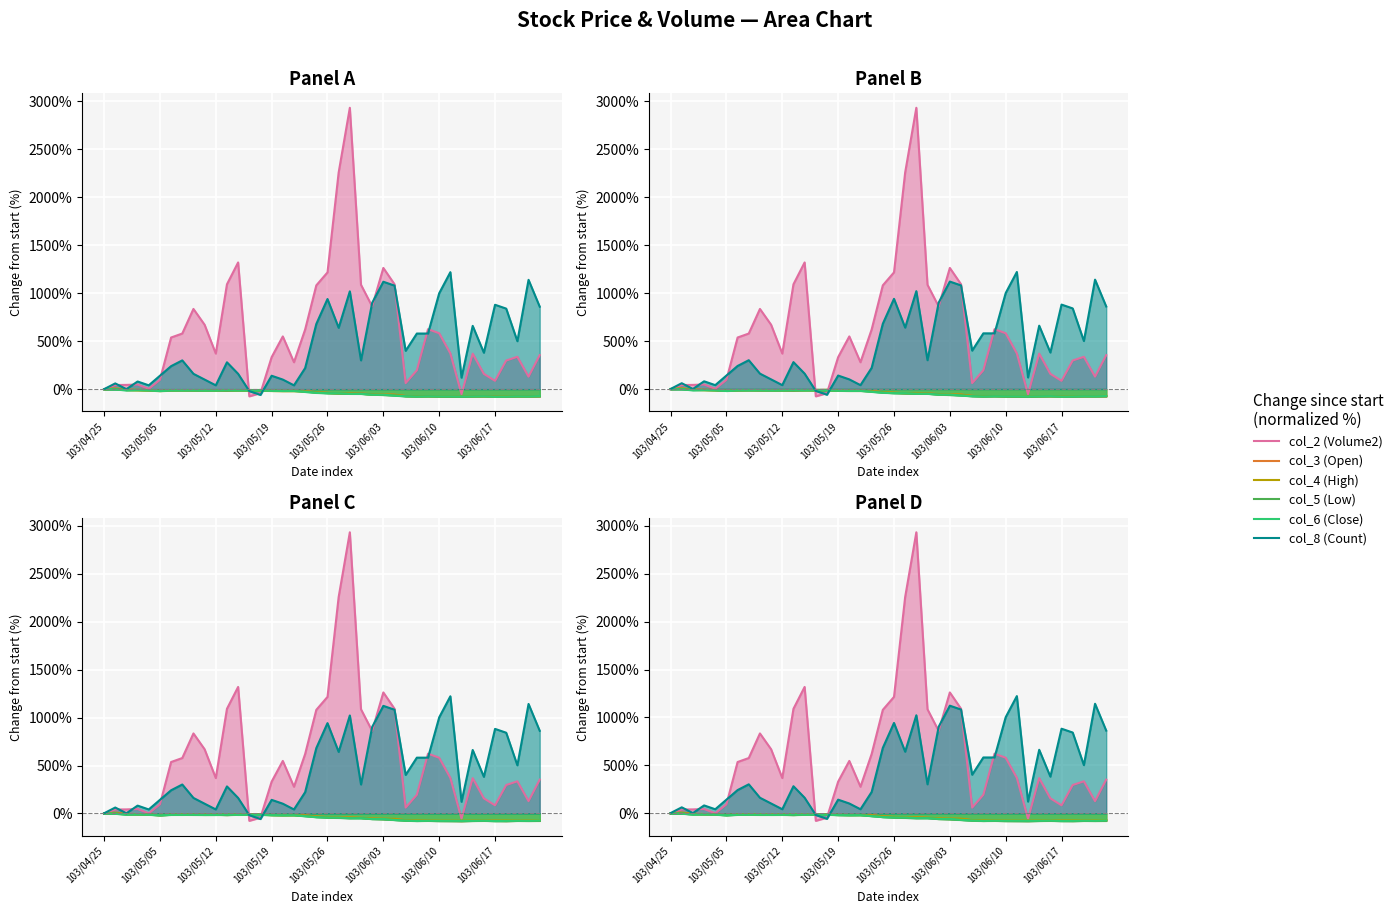

The value of col_2 (Volume2) at 103/04/25 is -3.0. True or false?

True